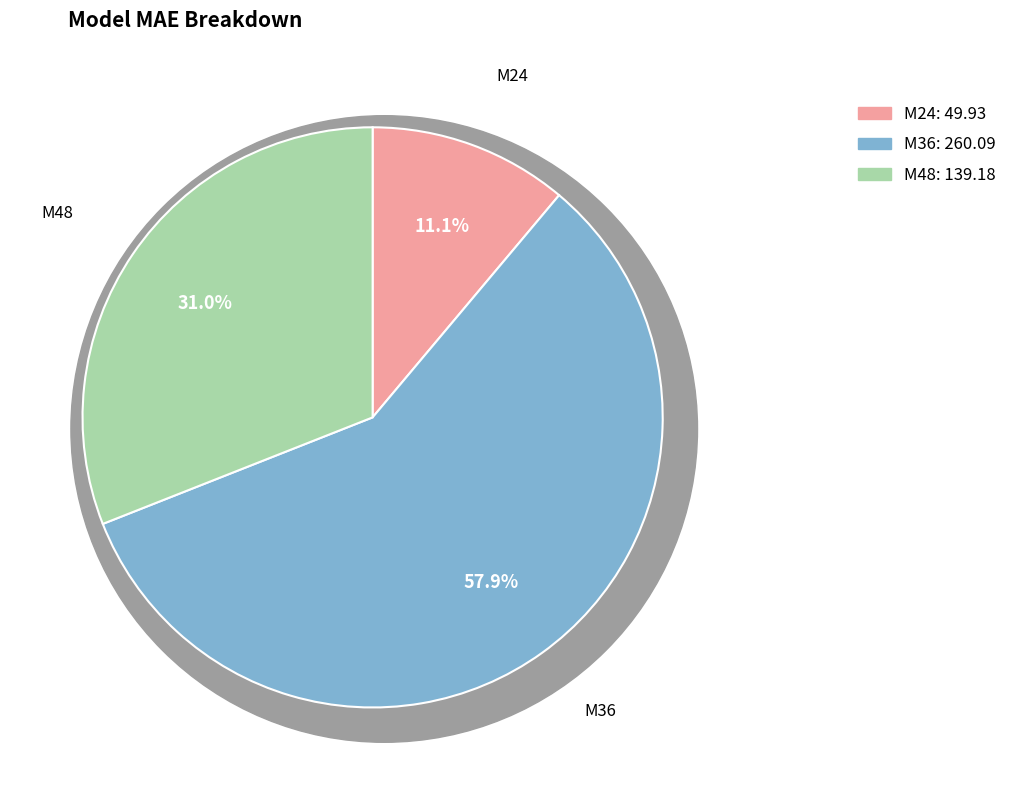

What percentage do M36 and M48 together represent?

88.9%